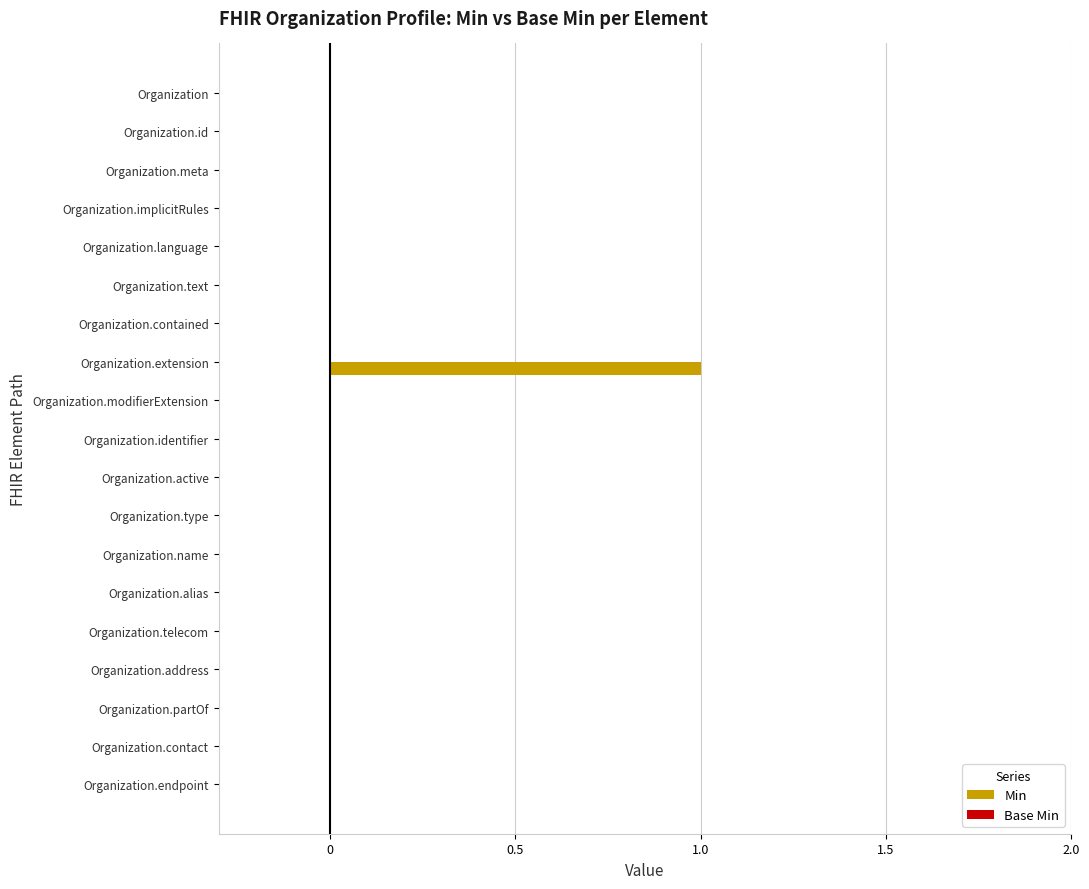

Reading bottom to top, list all the values displayed in this chart.

Organization.endpoint=0	Organization.contact=0	Organization.partOf=0	Organization.address=0	Organization.telecom=0	Organization.alias=0	Organization.name=0	Organization.type=0	Organization.active=0	Organization.identifier=0	Organization.modifierExtension=0	Organization.extension=1	Organization.contained=0	Organization.text=0	Organization.language=0	Organization.implicitRules=0	Organization.meta=0	Organization.id=0	Organization=0